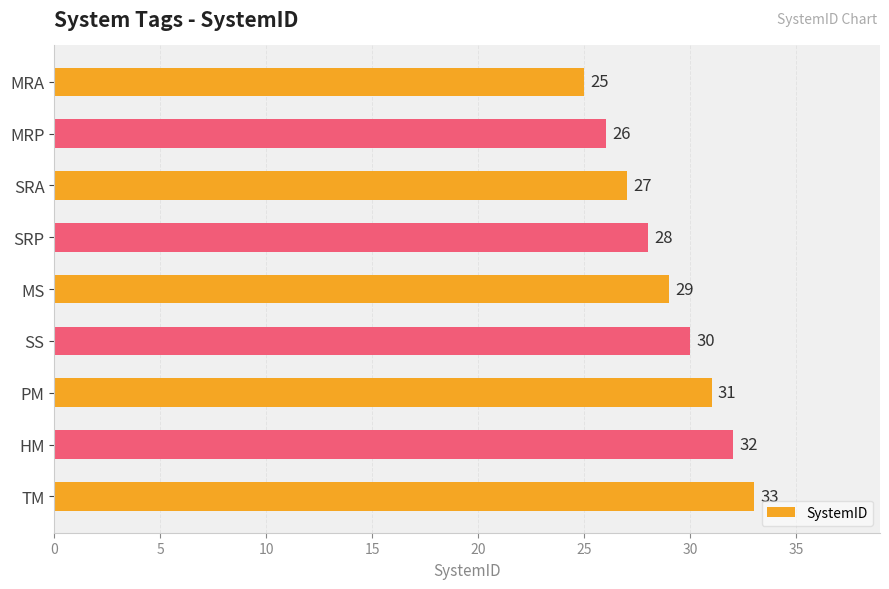

What is the average value?

29